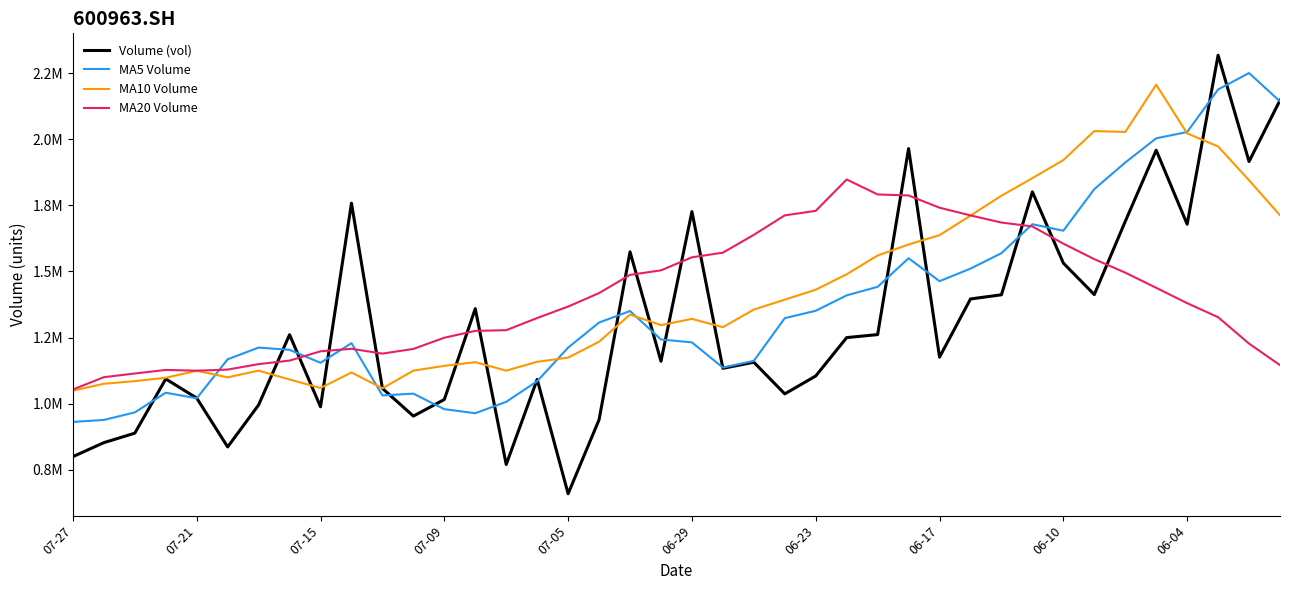

Is this an area chart (filled region under the line)?

No